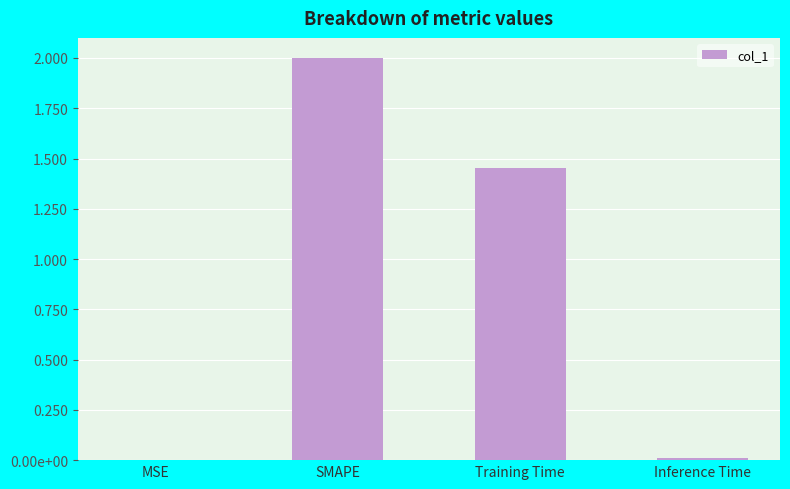

What is the value of the 3rd bar from the left?

1.5